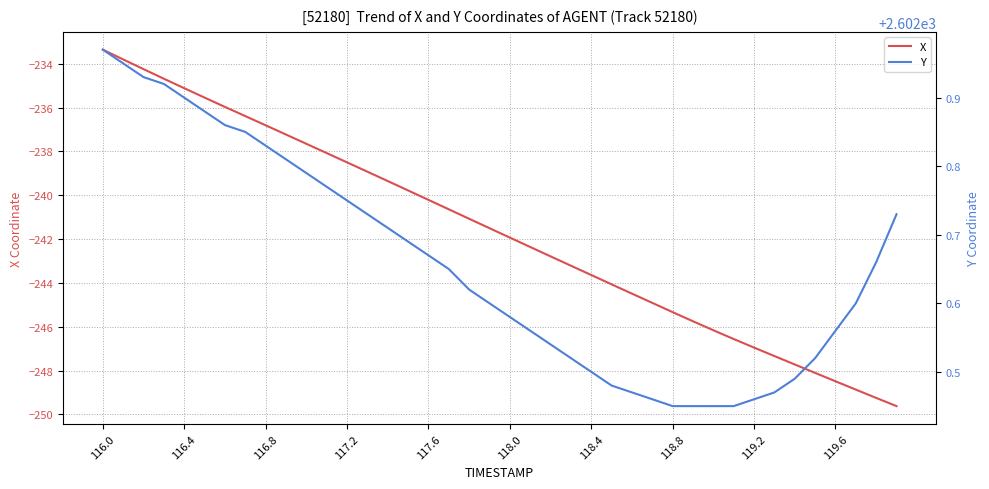

What are all the series names shown in the legend?

X, Y